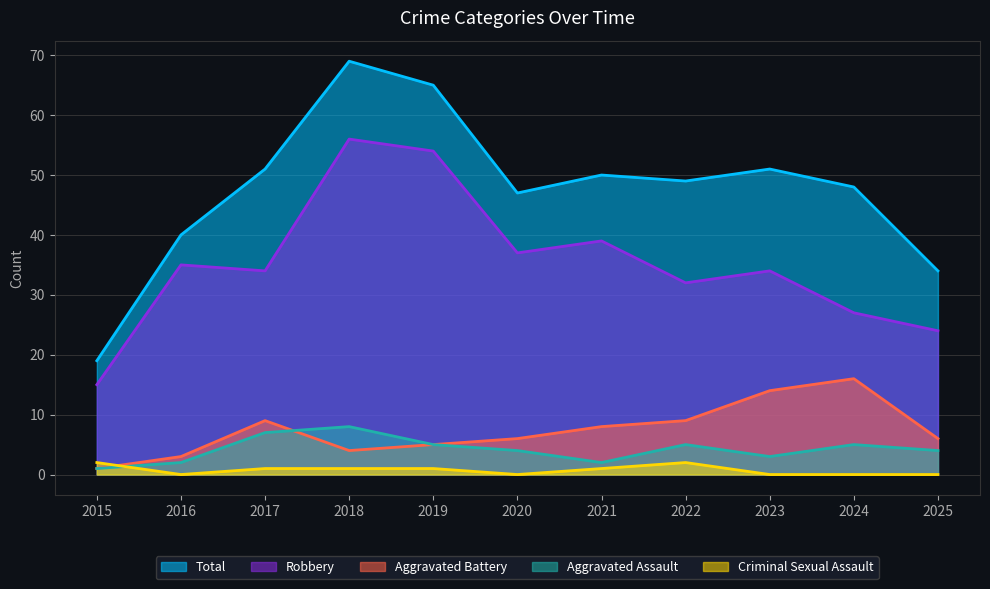

Reading left to right, list all the values displayed in this chart.

Robbery: 2015=15	2016=35	2017=34	2018=56	2019=54	2020=37	2021=39	2022=32	2023=34	2024=27	2025=24
Total: 2015=19	2016=40	2017=51	2018=69	2019=65	2020=47	2021=50	2022=49	2023=51	2024=48	2025=34
Aggravated Battery: 2015=1	2016=3	2017=9	2018=4	2019=5	2020=6	2021=8	2022=9	2023=14	2024=16	2025=6
Aggravated Assault: 2015=1	2016=2	2017=7	2018=8	2019=5	2020=4	2021=2	2022=5	2023=3	2024=5	2025=4
Criminal Sexual Assault: 2015=2	2016=0	2017=1	2018=1	2019=1	2020=0	2021=1	2022=2	2023=0	2024=0	2025=0